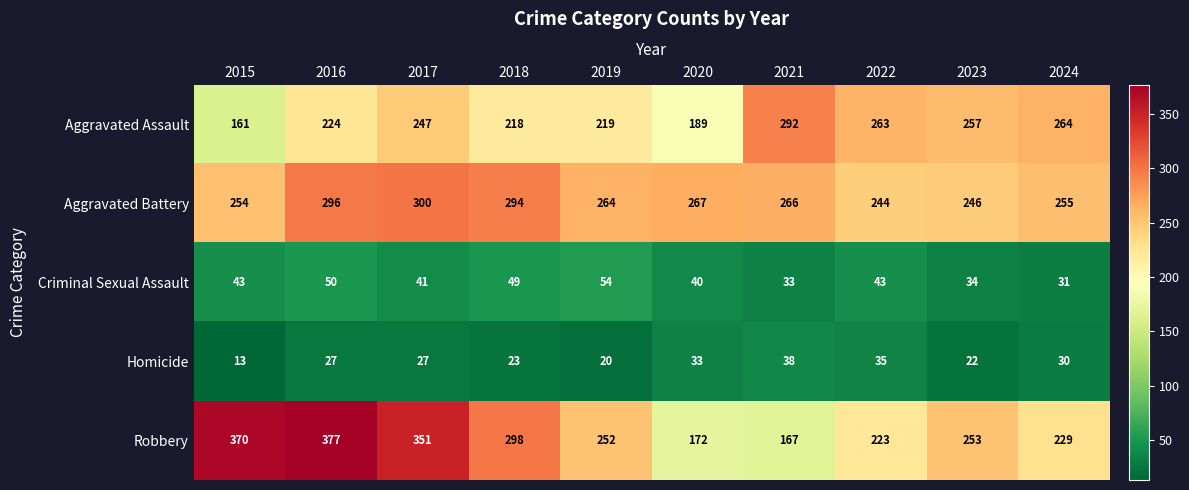

Which label corresponds to the largest value in the chart?

2016